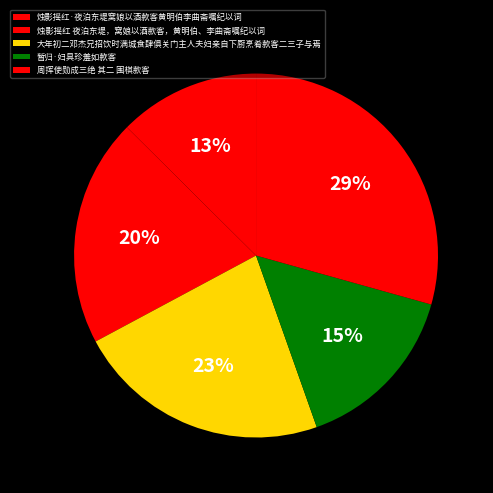

Which slice is the smallest?

烛影摇红·夜泊东堤窝娘以酒款客黄明伯李曲斋嘱纪以词